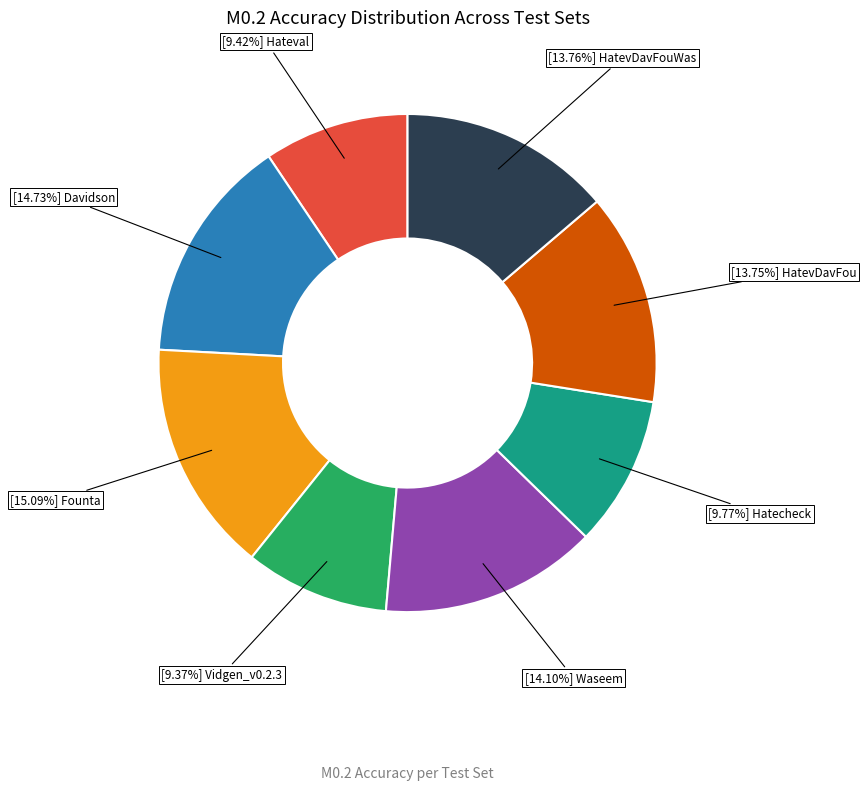

Is there a majority slice in this chart?

No